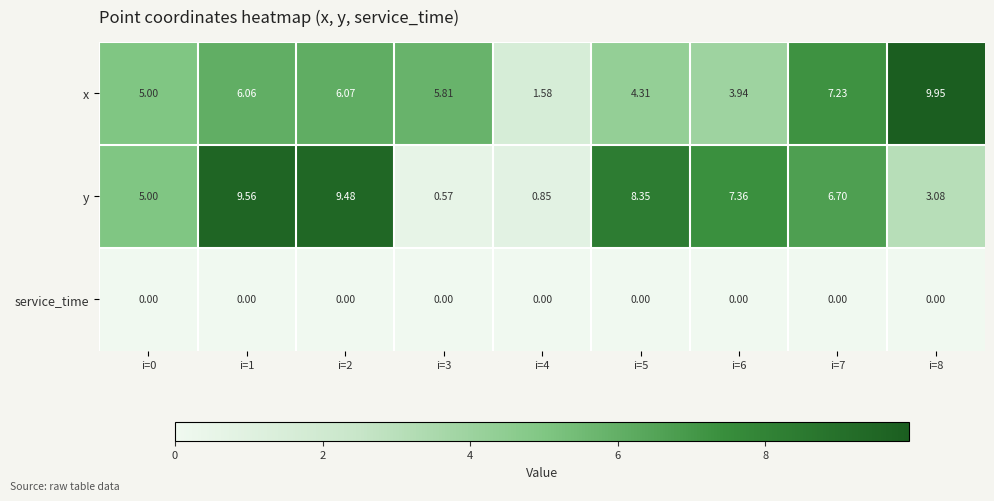

At which category is the sum across all series the highest?

i=1